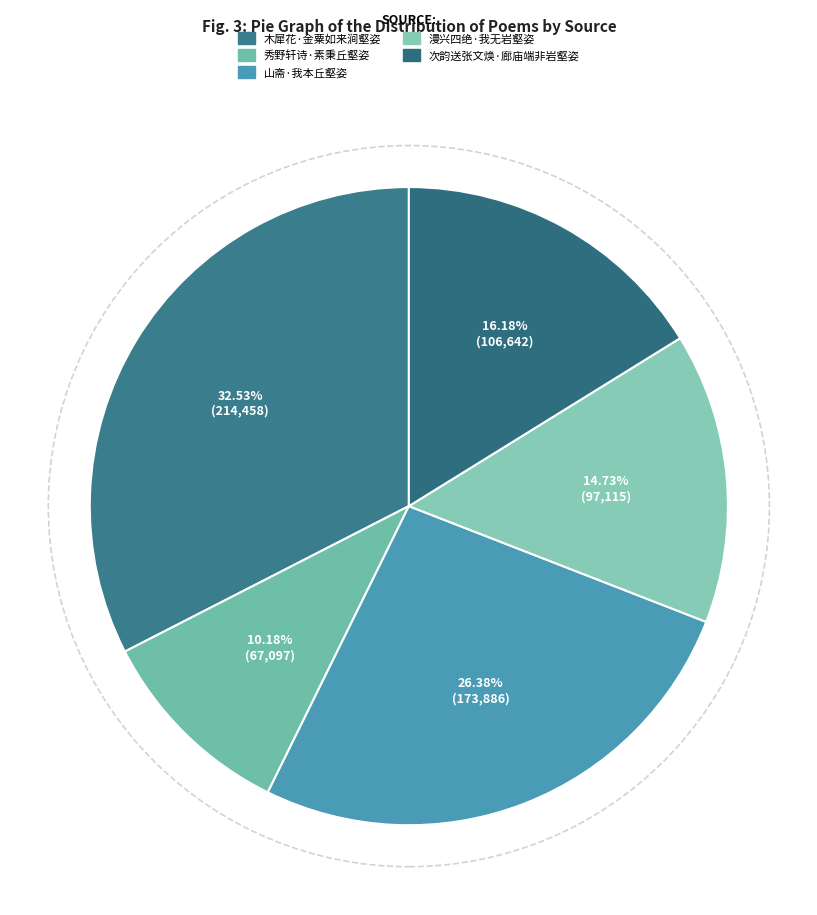

The 木犀花·金粟如来涧壑姿 slice represents 21% of the pie. True or false?

False